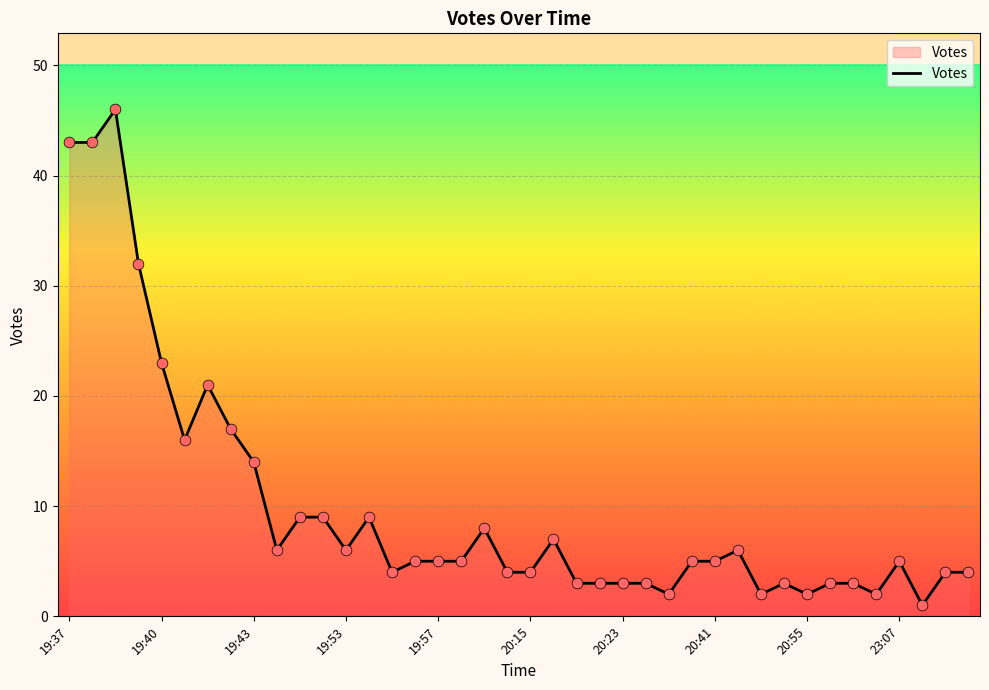

What is the difference between the maximum and minimum values?

45